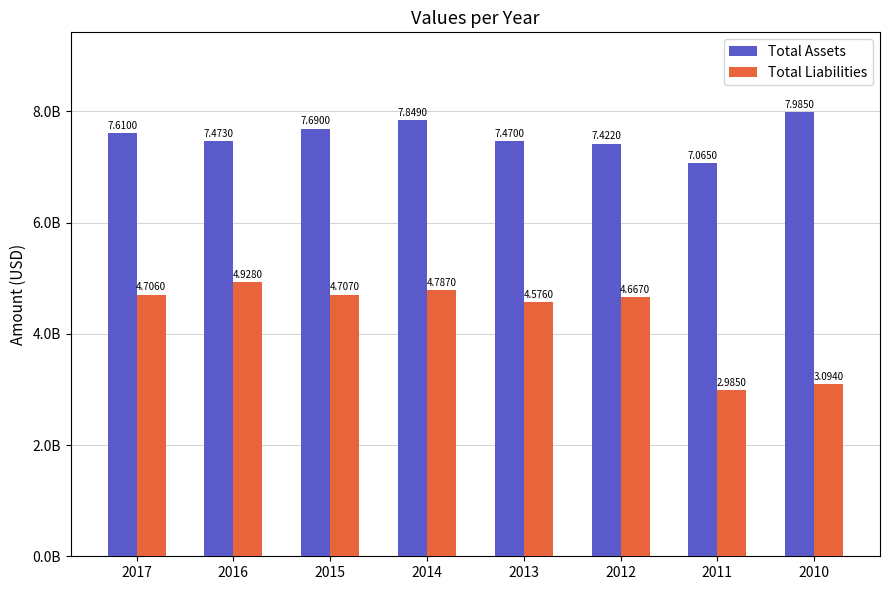

Reading left to right, transcribe all the data shown in this chart.

Total Assets: 2017=7610000000	2016=7473000000	2015=7690000000	2014=7849000000	2013=7470000000	2012=7422000000	2011=7065000000	2010=7985000000
Total Liabilities: 2017=4706000000	2016=4928000000	2015=4707000000	2014=4787000000	2013=4576000000	2012=4667000000	2011=2985000000	2010=3094000000